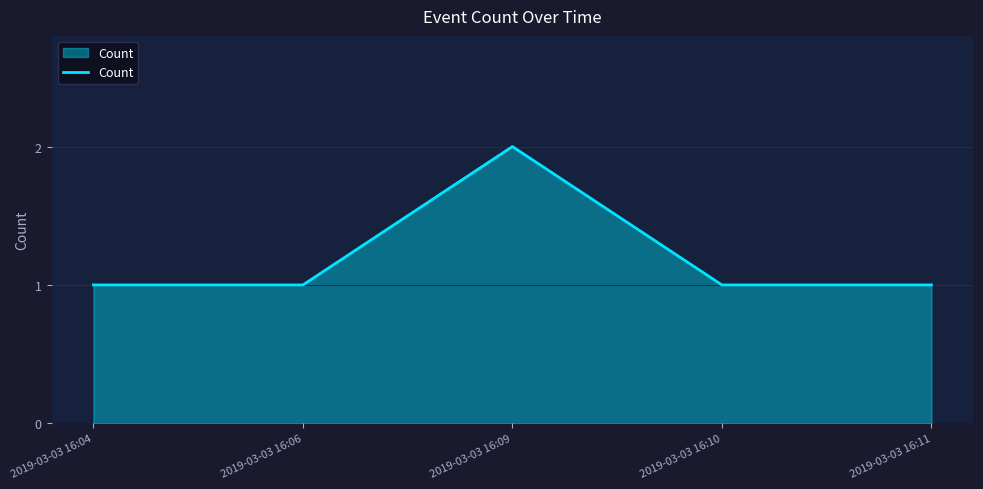

True or false: the data shows 1 at 2019-03-03 16:06.

True